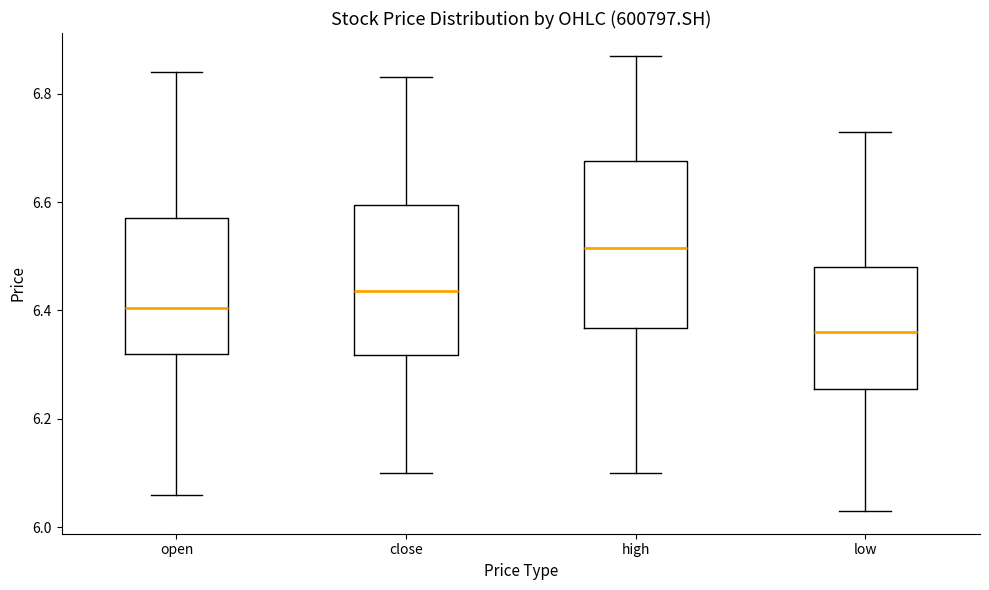

Where is the lower edge of the box for high on the y-axis? The values are not printed on the chart, so give them approximately, as read against the axis.

6.36